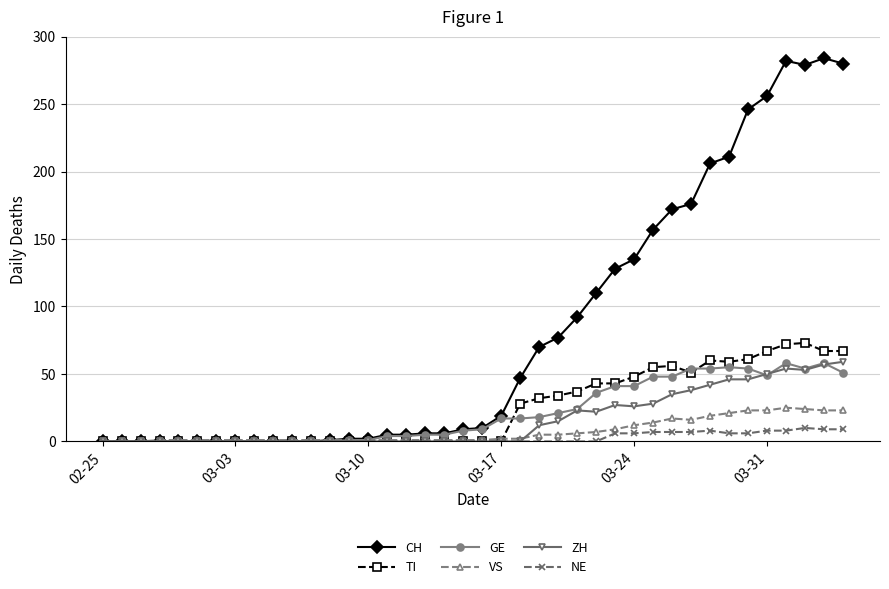

Which series has the largest total across all categories?

CH